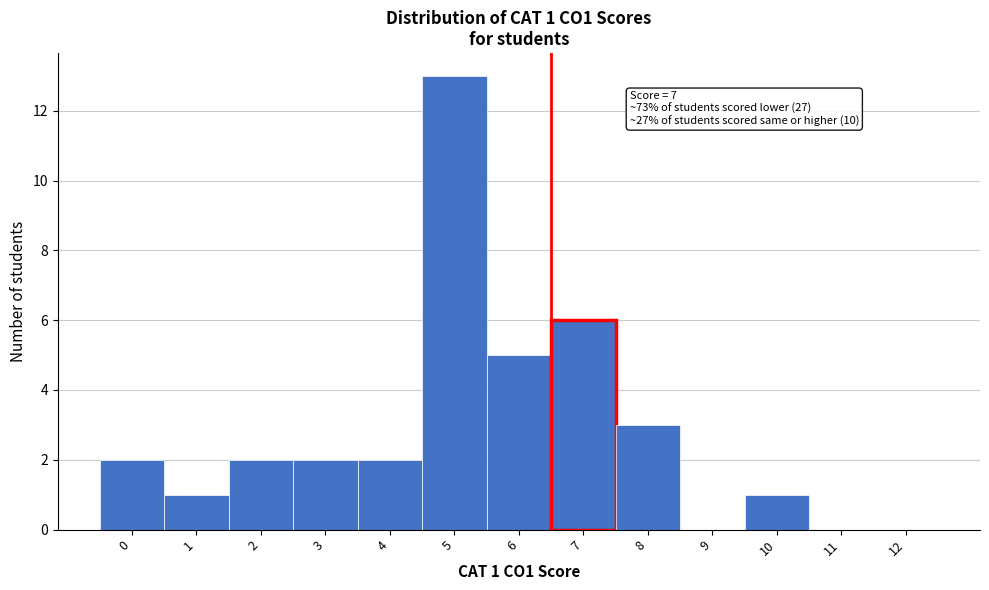

Reading left to right, what are all the values shown in this chart?

0=2	1=1	2=2	3=2	4=2	5=13	6=5	7=6	8=3	9=0	10=1	11=0	12=0